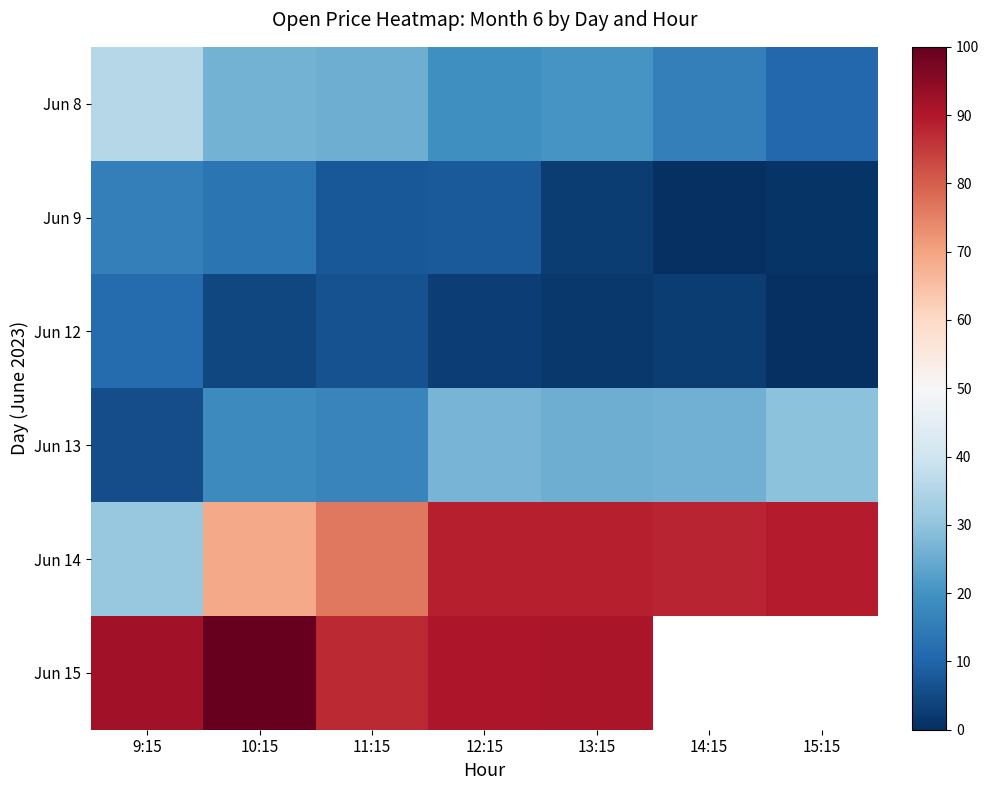

How many series are shown in this chart?

6